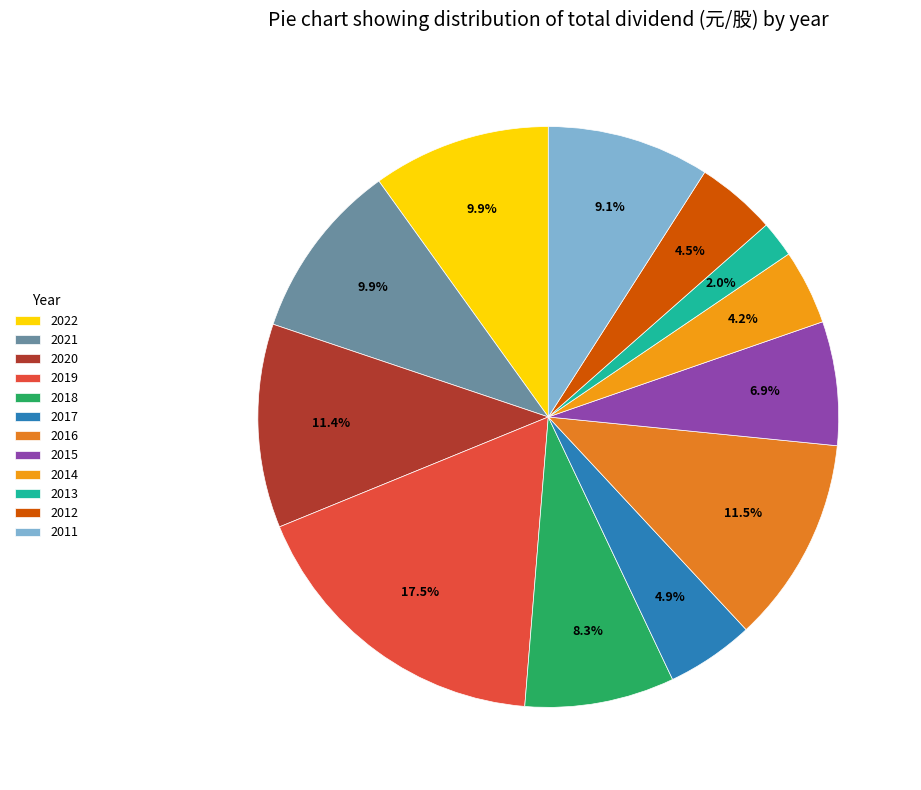

Count the number of slices in the pie.

12